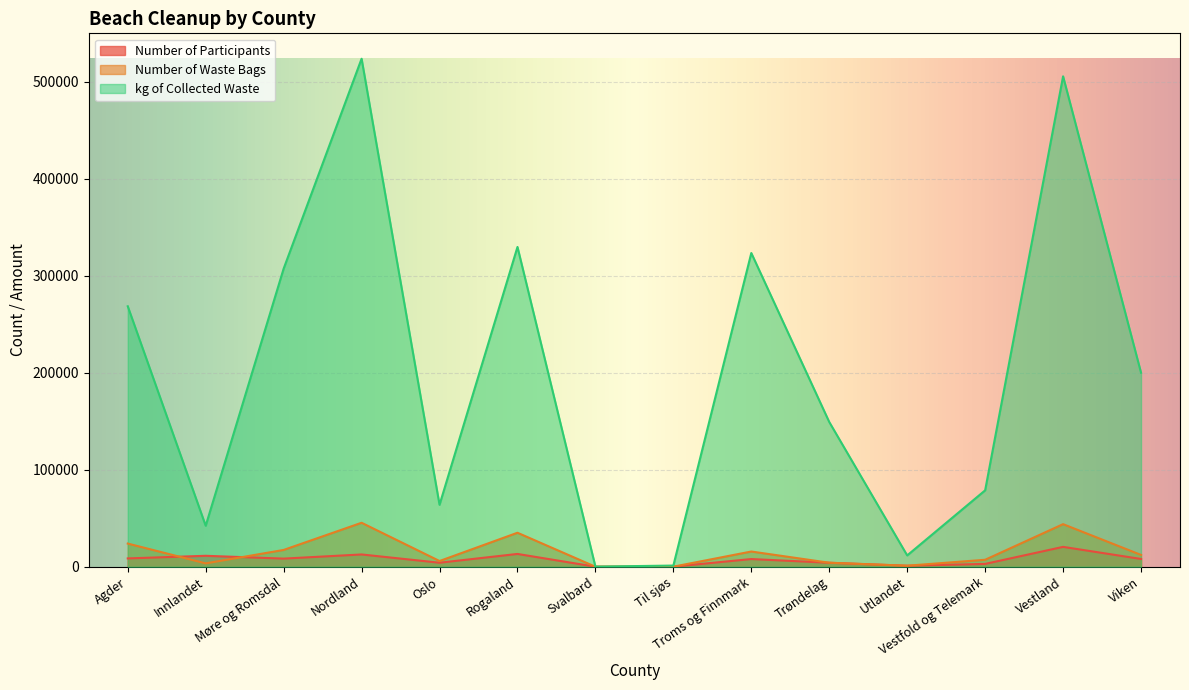

At which category does number_of_participants reach its first local peak?

Innlandet